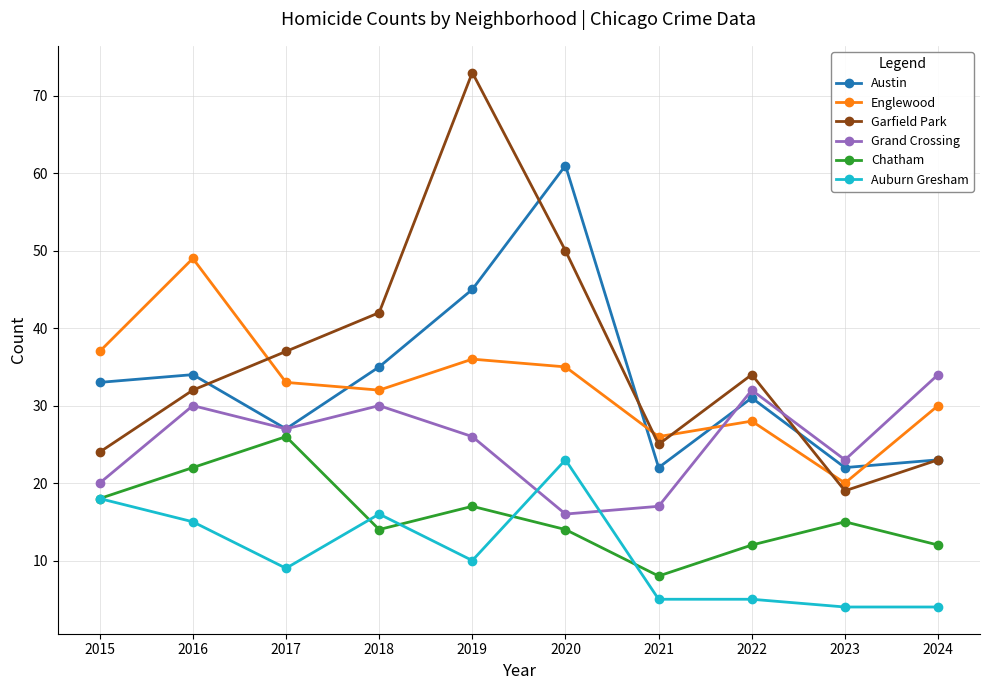

What is the minimum value shown in the chart?

4